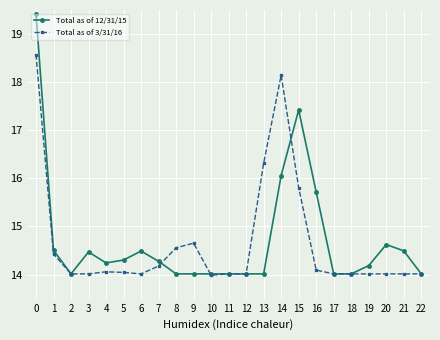

True or false: Total as of 12/31/15 and Total as of 3/31/16 intersect in this chart.

True